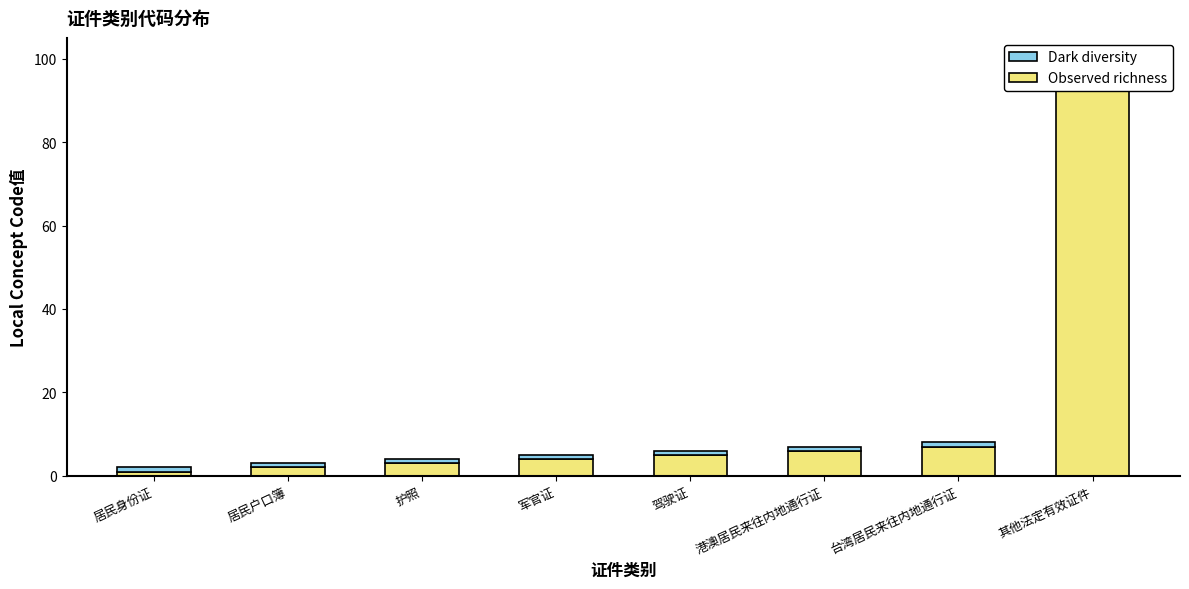

Rank the series at 港澳居民来往内地通行证 from lowest to highest value.

Dark diversity, Observed richness